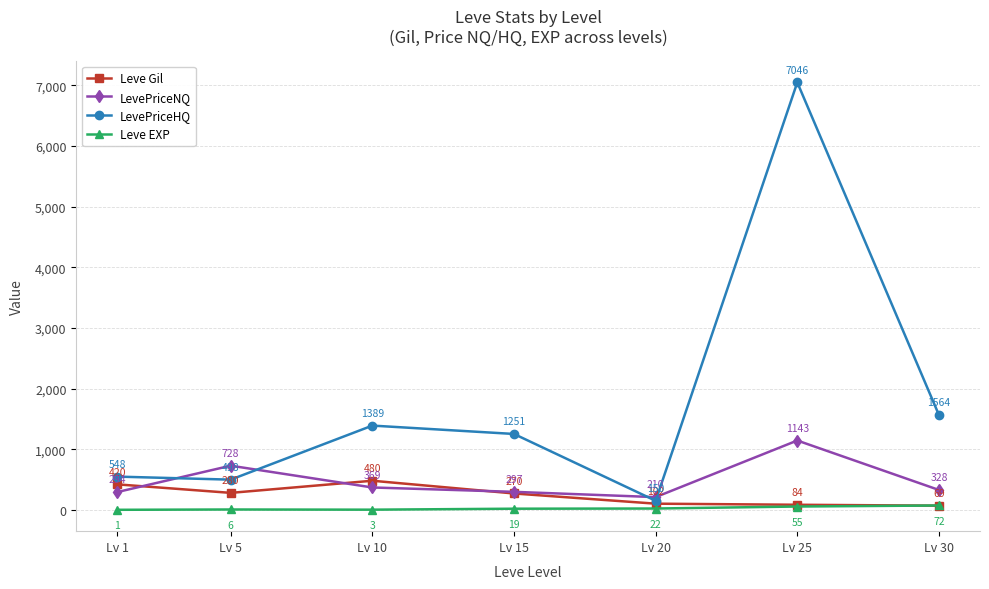

What is the sum of the Leve EXP values at Lv 30 and Lv 5?

78